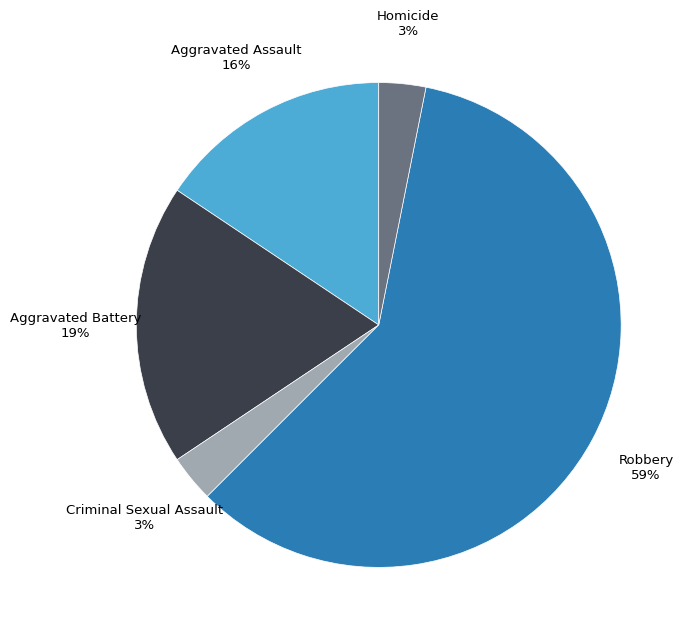

To the nearest percent, what is the difference between the largest and smallest slice percentages?

56%